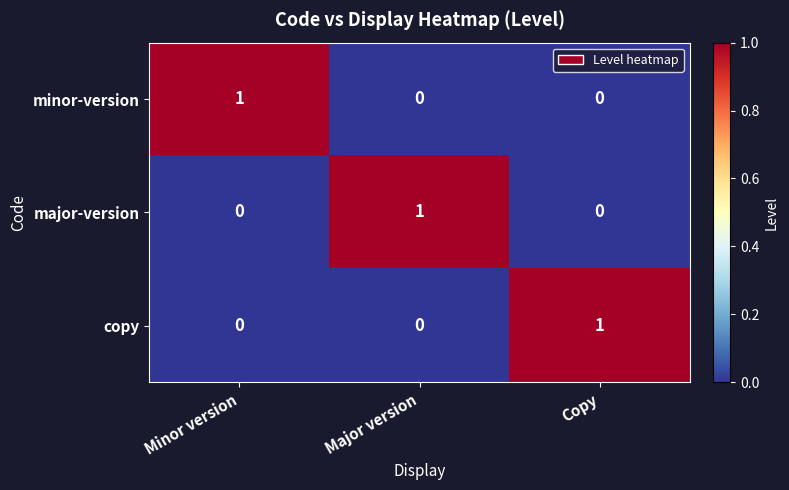

Count the number of data series in this chart.

3